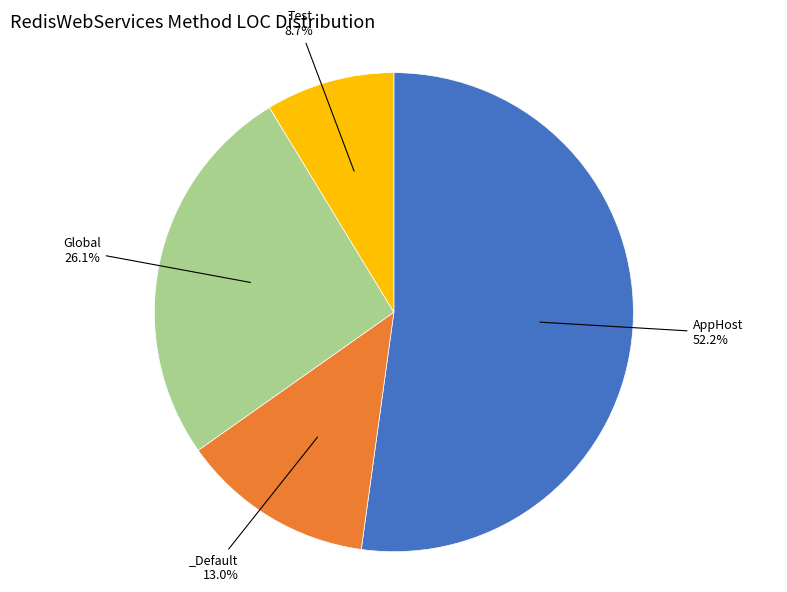

Is there a majority slice in this chart?

Yes